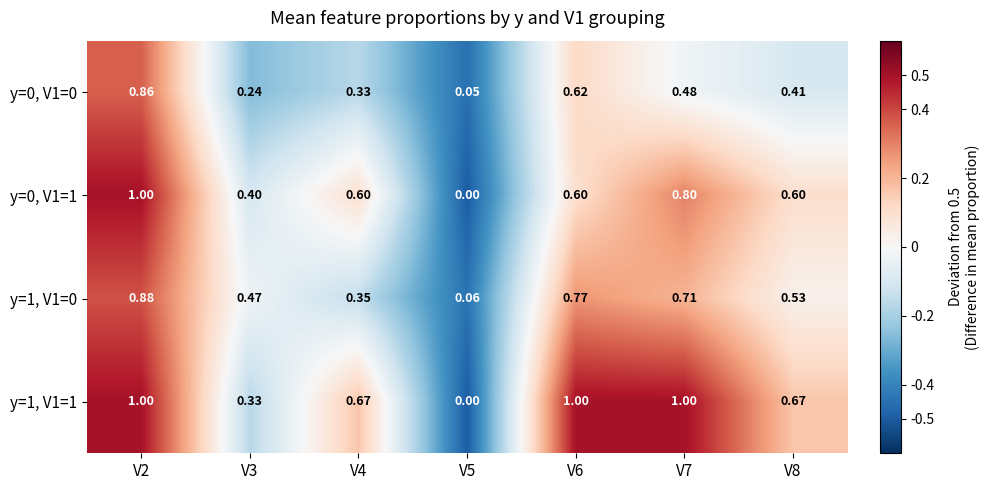

Is the value of y=0, V1=0 at V8 greater than the value of y=0, V1=1 at V2?

No